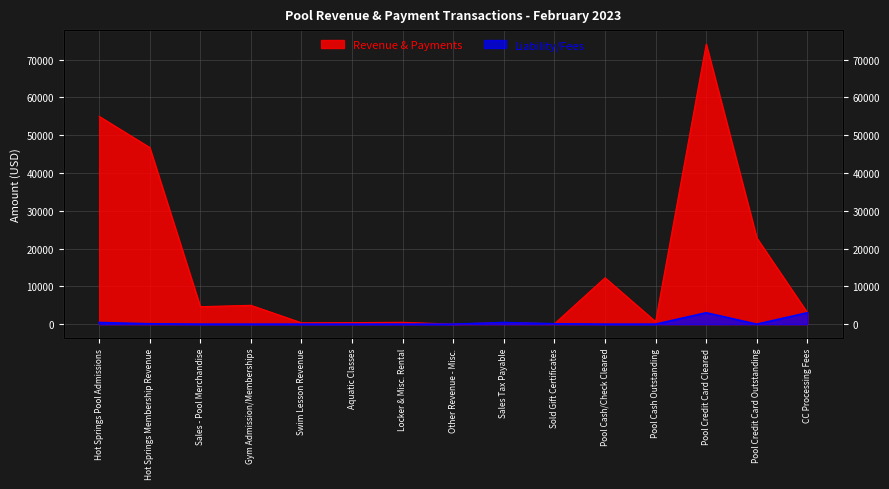

How many data points in Revenue & Payments are less than 3020?

7